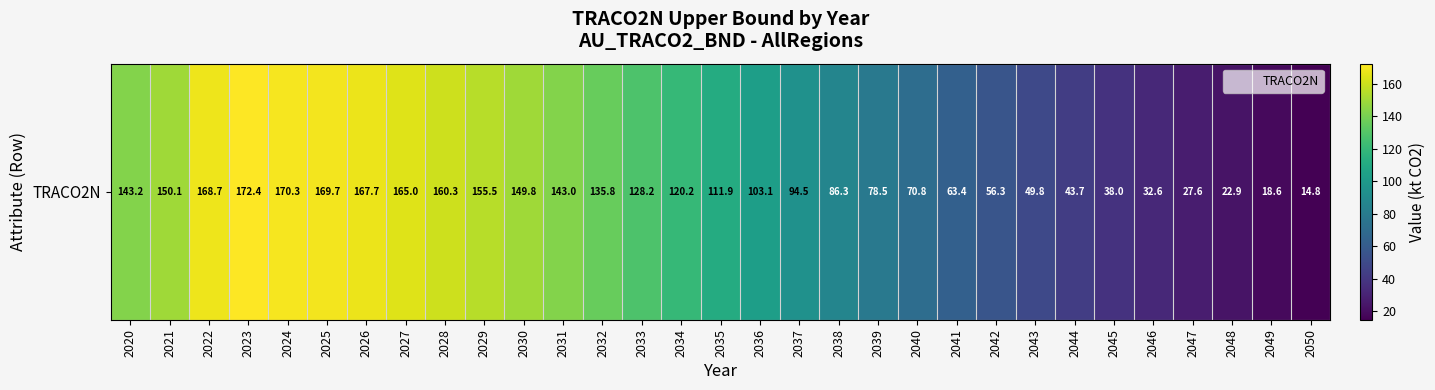

What is the ratio of the value at 2028 to the value at 2020?

1.1